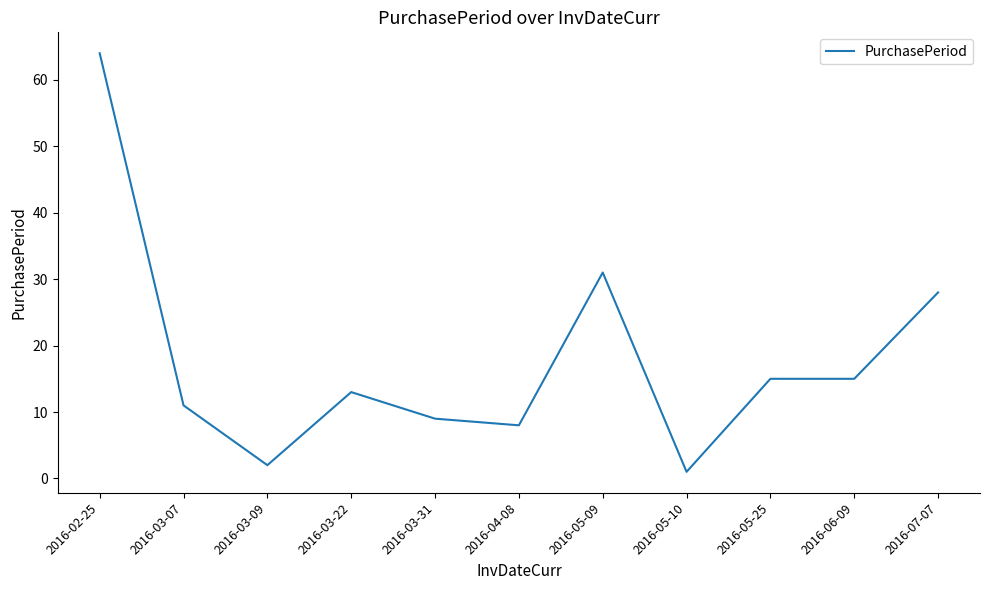

What is the minimum value shown in the chart?

1